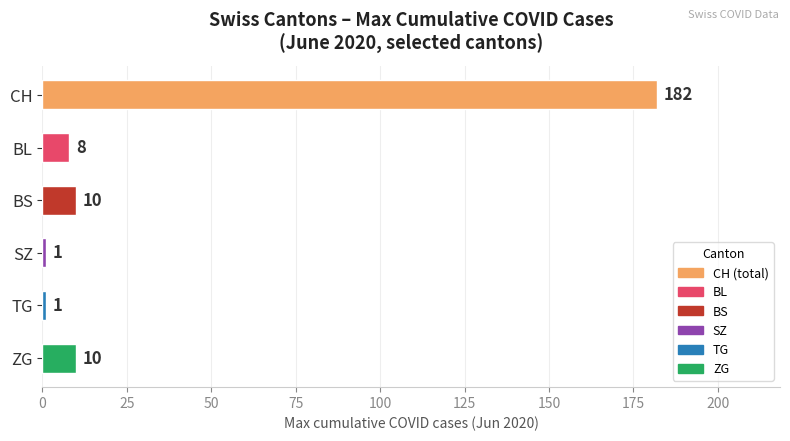

Which has a higher value, TG or ZG?

ZG